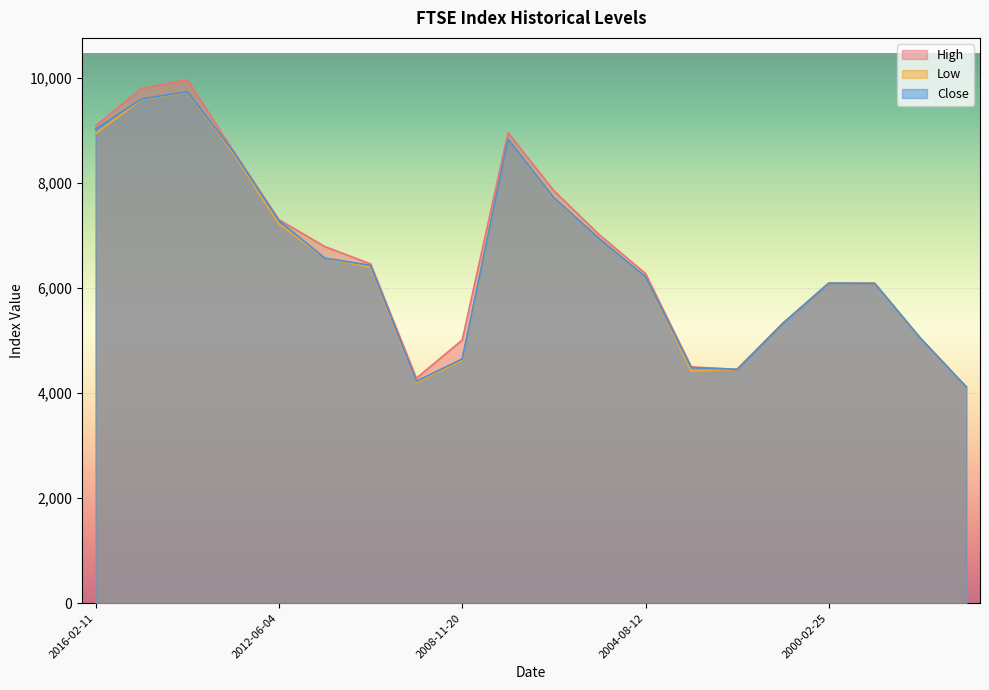

What is the label of the 16th point from the right?

2012-06-04